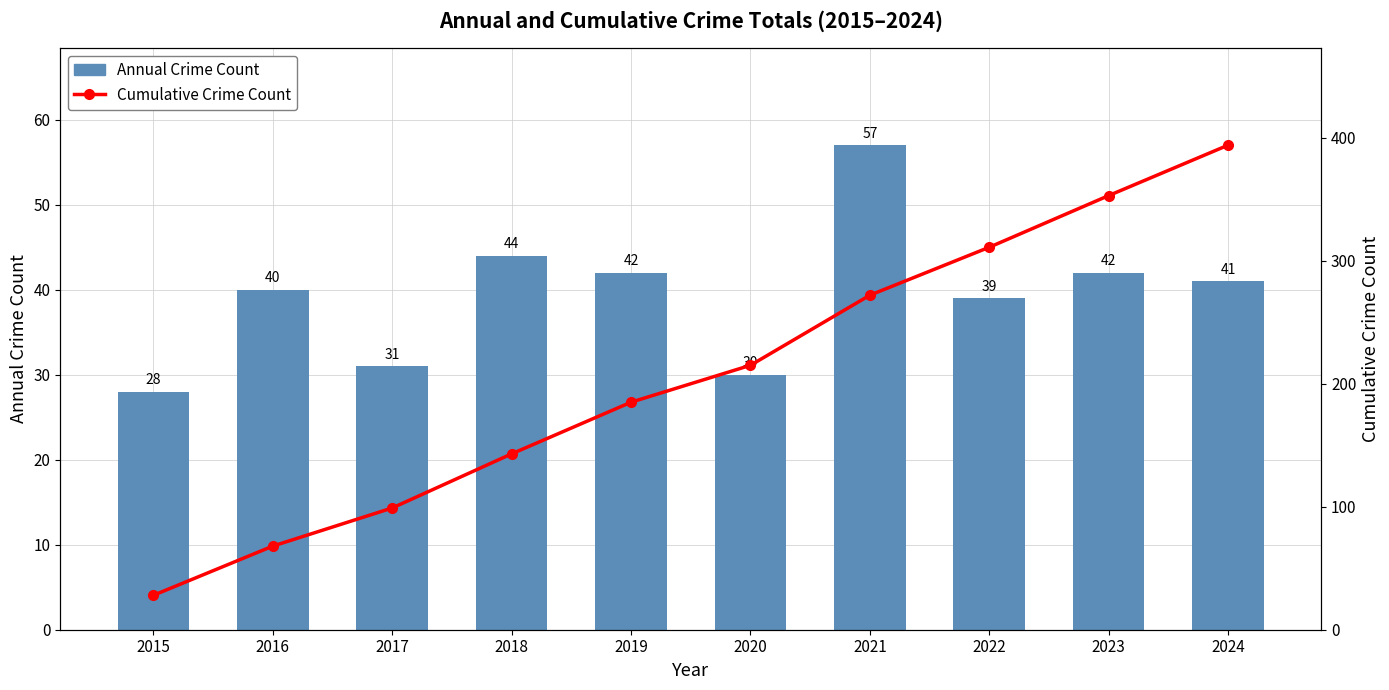

What is the maximum value shown in the chart?

394